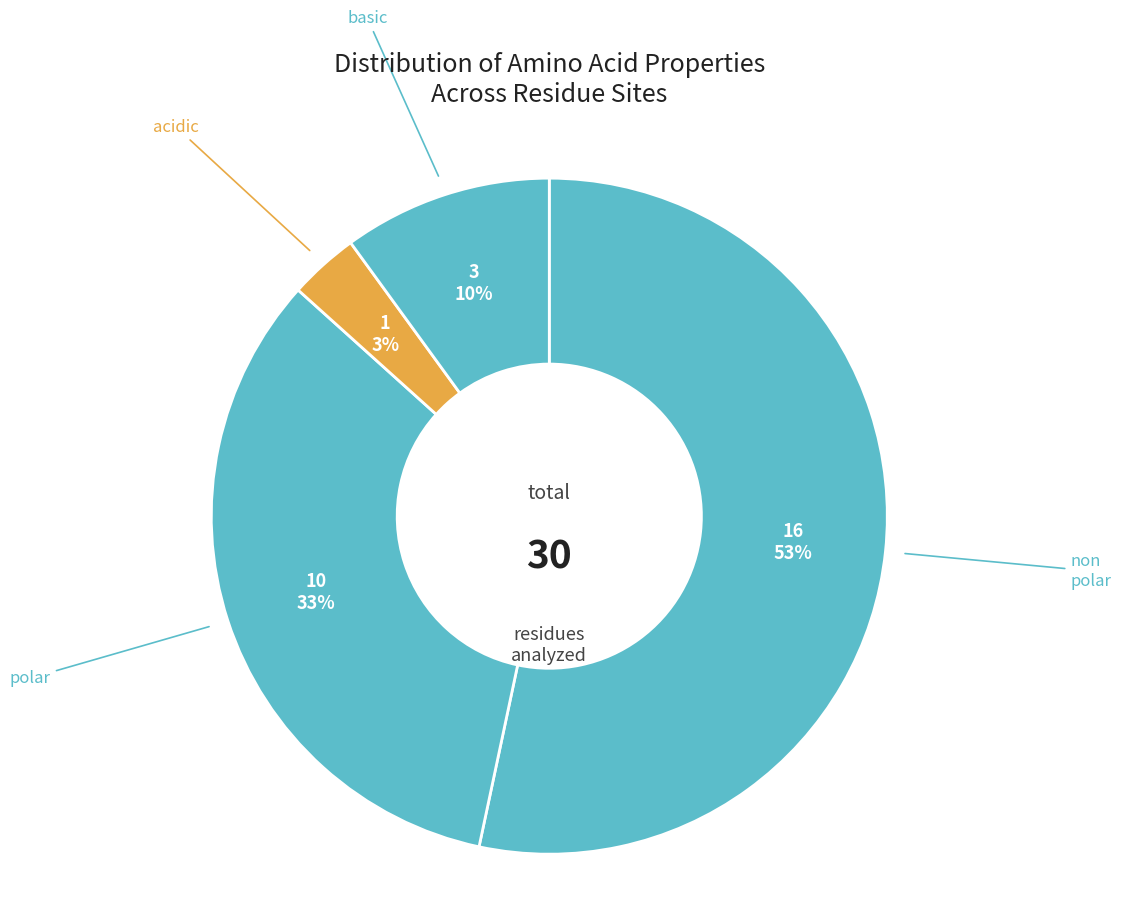

Does any single category account for the majority?

Yes